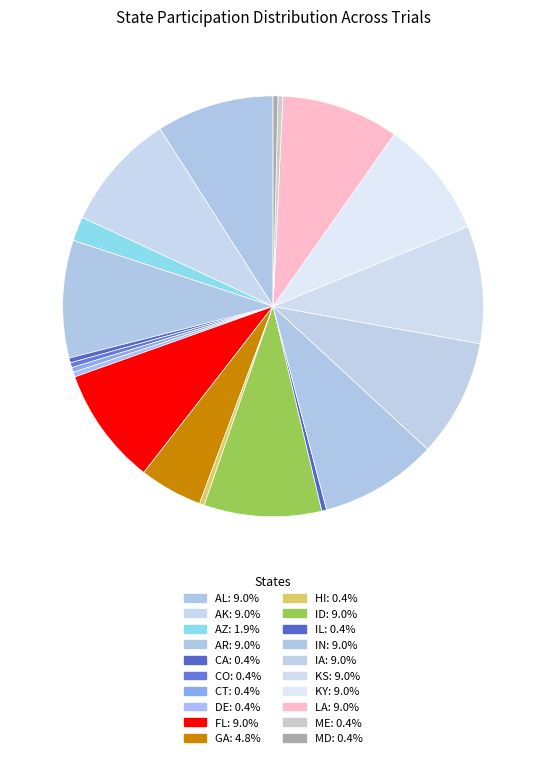

What is the largest slice in the pie chart?

AL